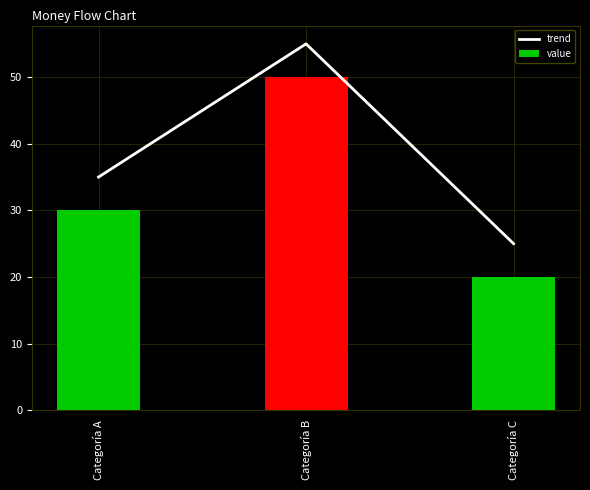

What is the greatest value displayed?

55